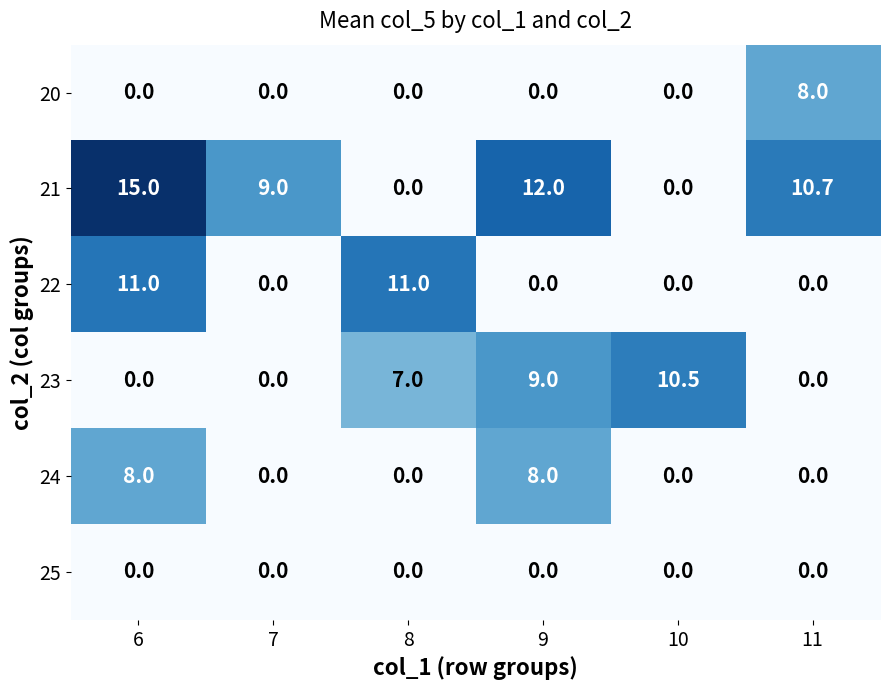

What is the sum of all 24 values?

16.0